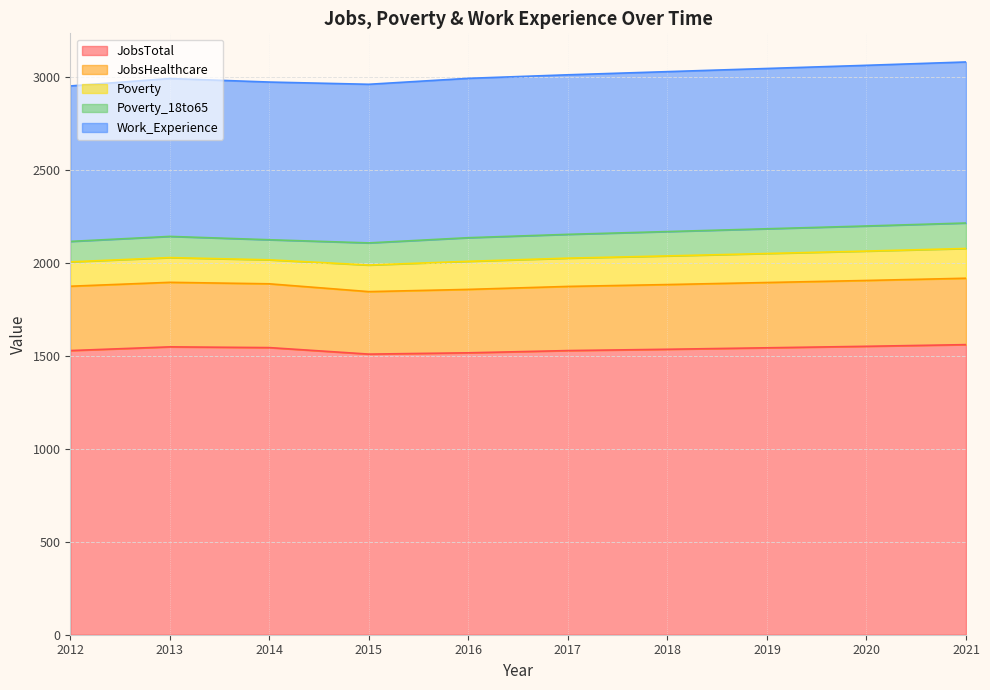

How many lines are shown in the chart?

5